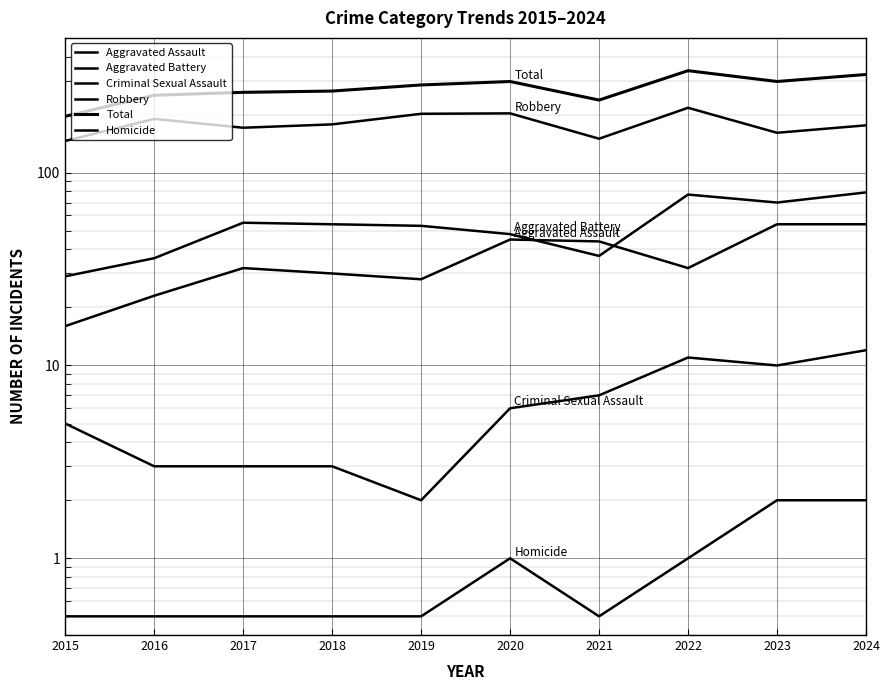

At which label does Robbery first exceed 178?

2016